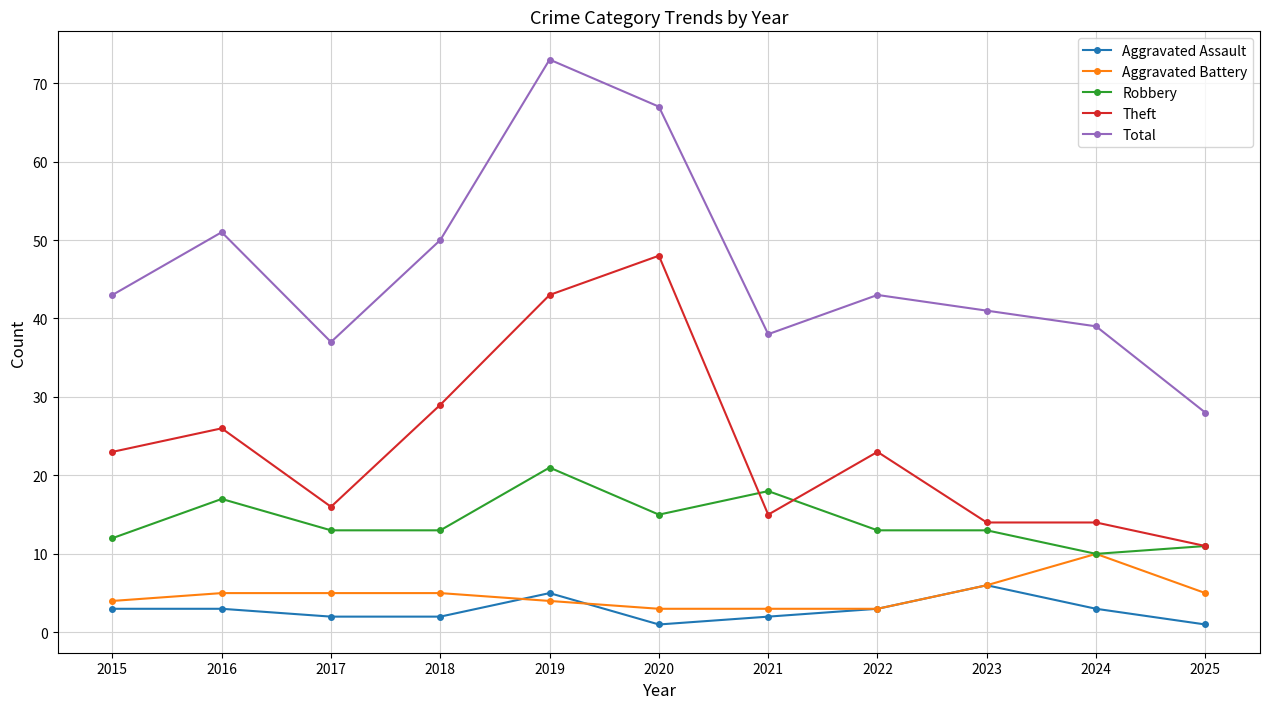

List the series in order of their peak value, lowest first.

Aggravated Assault, Aggravated Battery, Robbery, Theft, Total